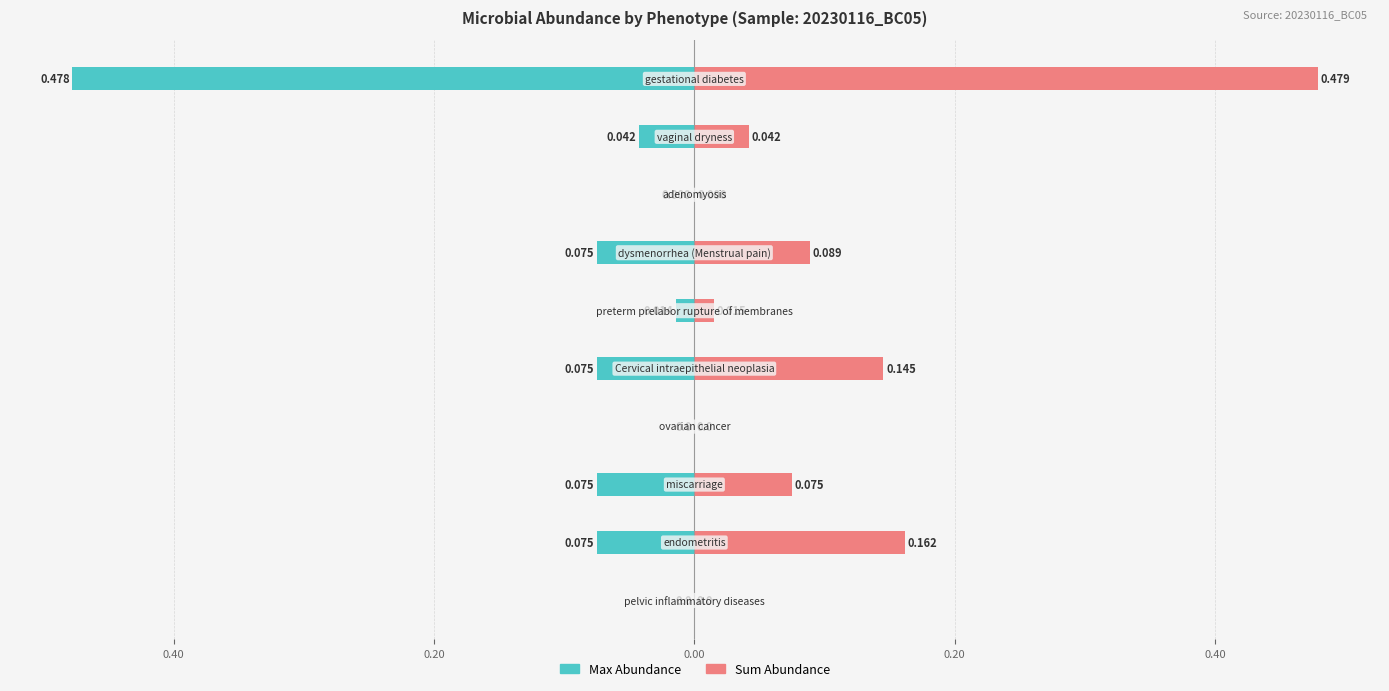

What is the difference between the second highest and second lowest values in the Sum Abundance (Renter-occupied style) series?

0.2